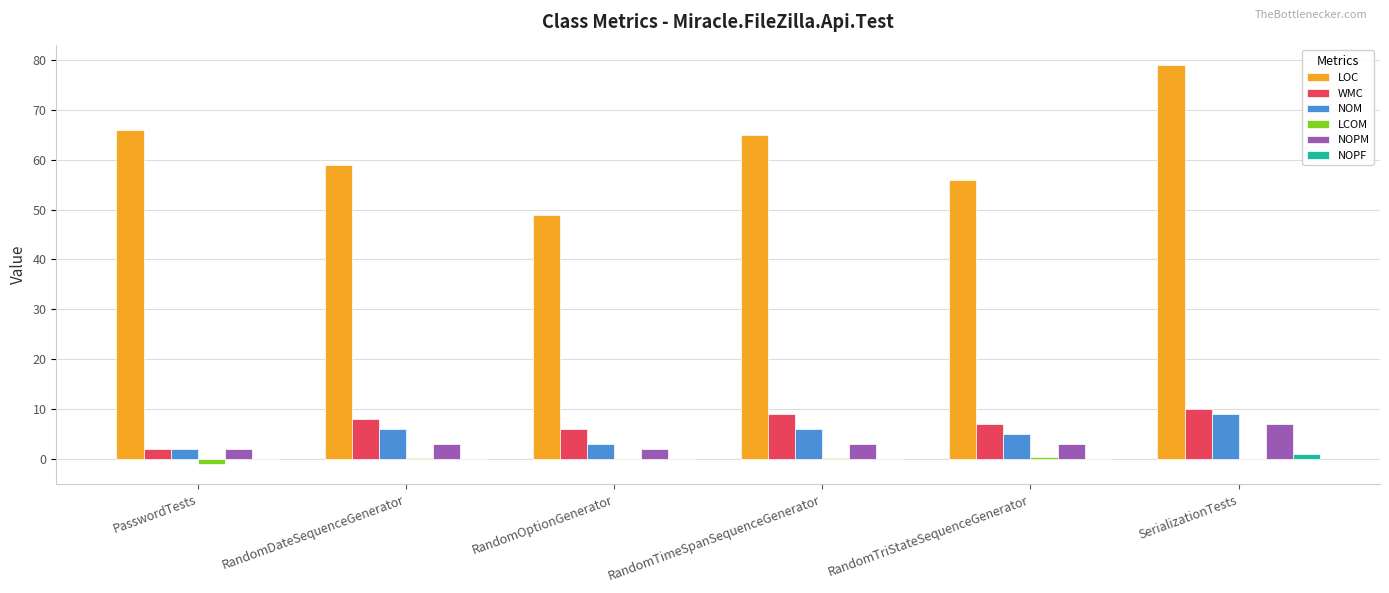

Which label corresponds to the largest value in the chart?

SerializationTests